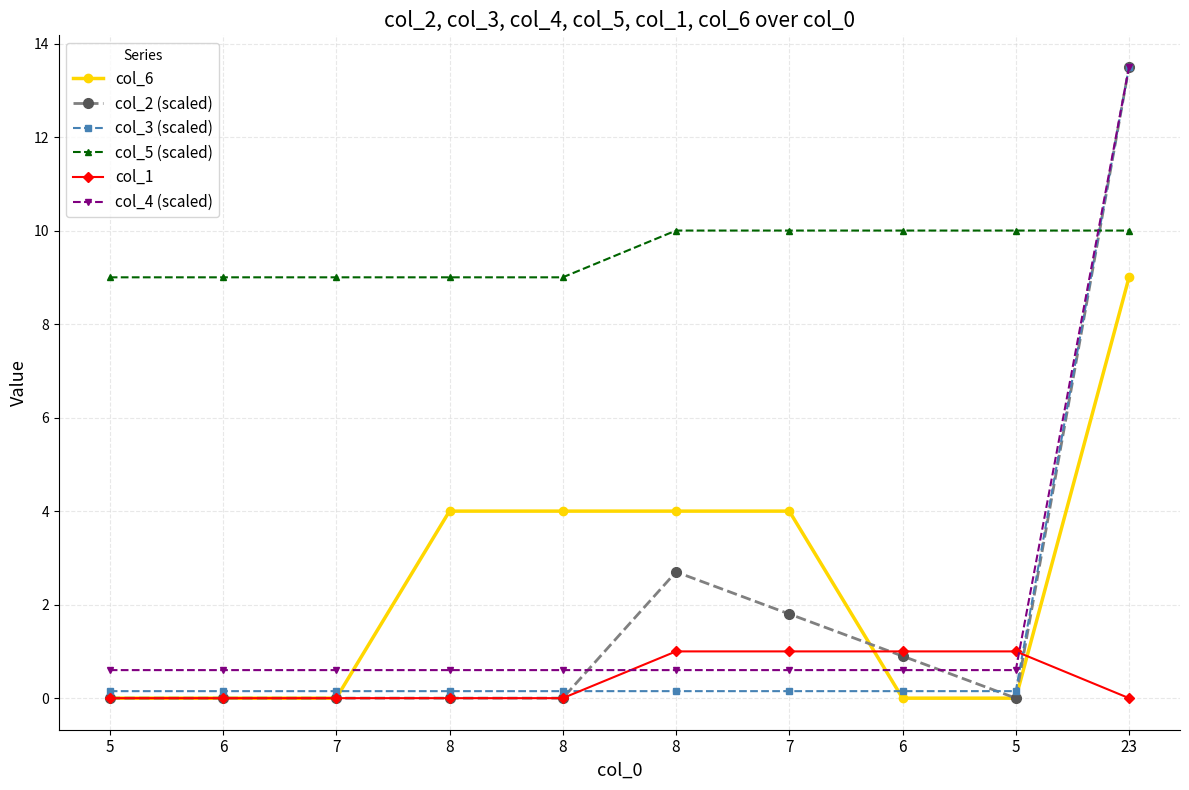

Count the number of categories in the chart.

10